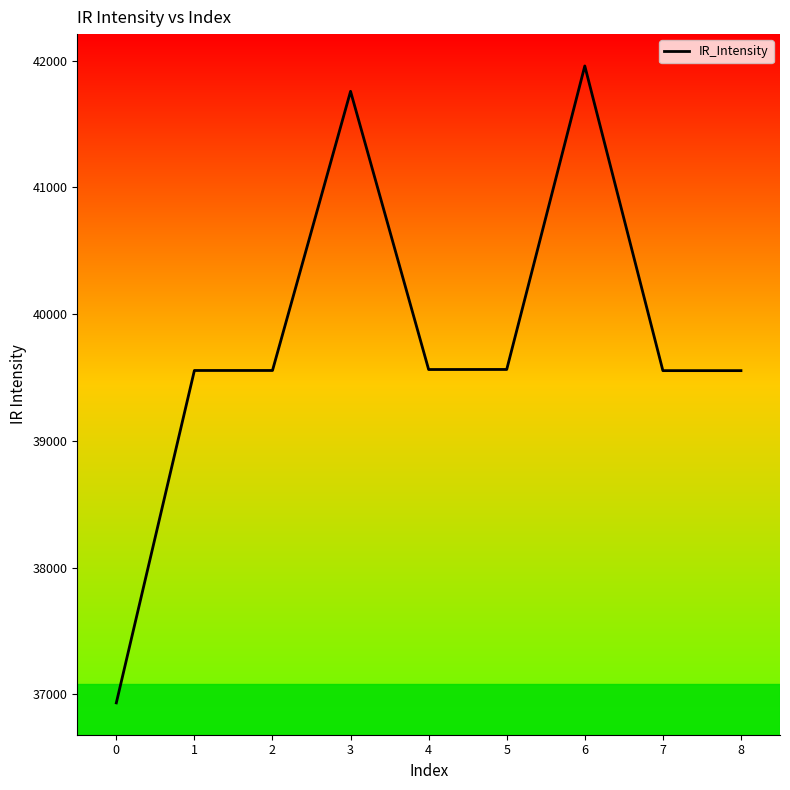

How many lines are shown in the chart?

1